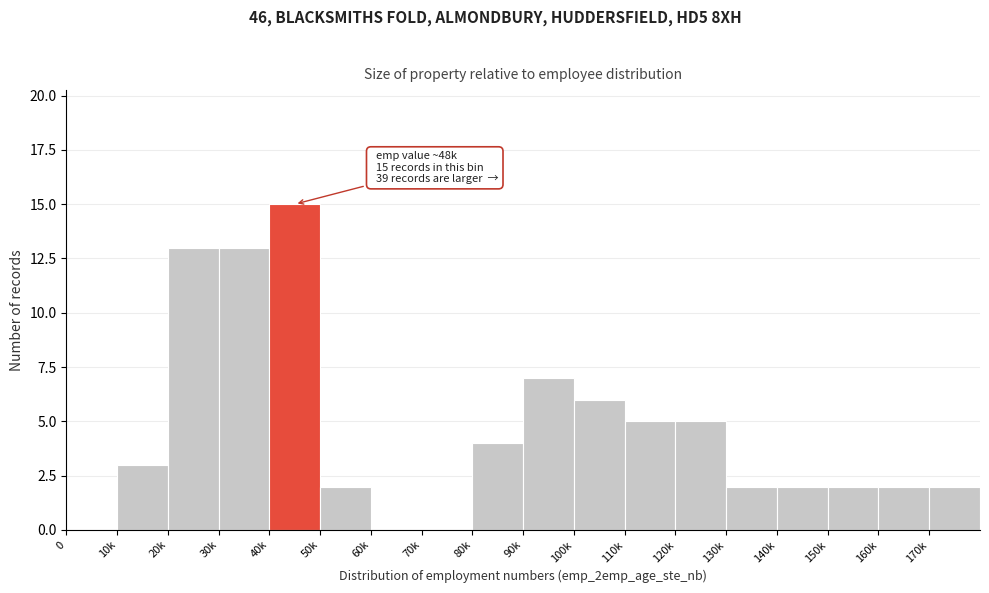

Reading right to left, list all the values displayed in this chart.

170k=2	160k=2	150k=2	140k=2	130k=2	120k=5	110k=5	100k=6	90k=7	80k=4	70k=0	60k=0	50k=2	40k=15	30k=13	20k=13	10k=3	0=0